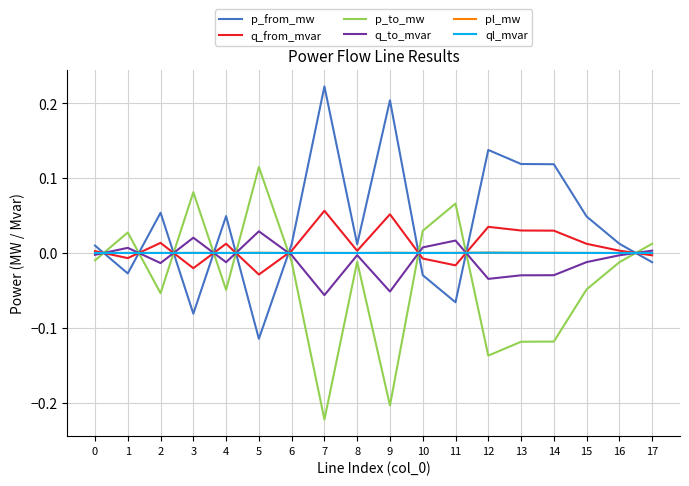

Which series has the largest total across all categories?

p_from_mw